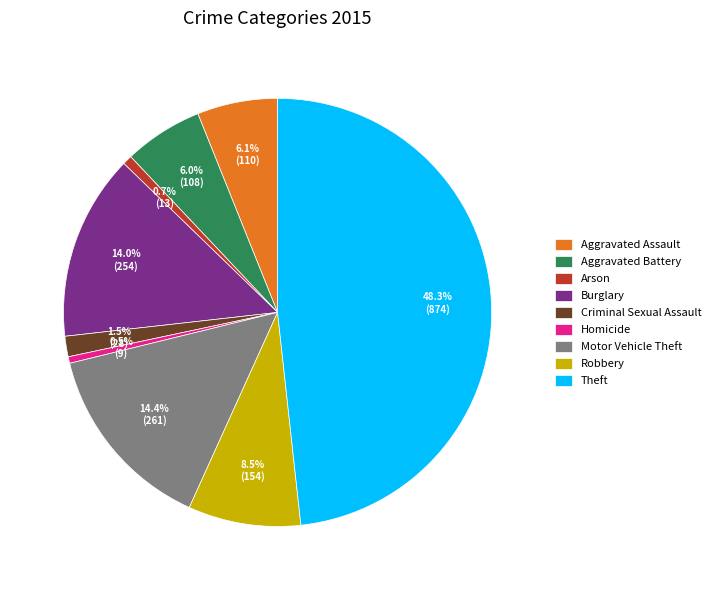

To the nearest percent, what is the combined percentage of Criminal Sexual Assault and Homicide?

2%